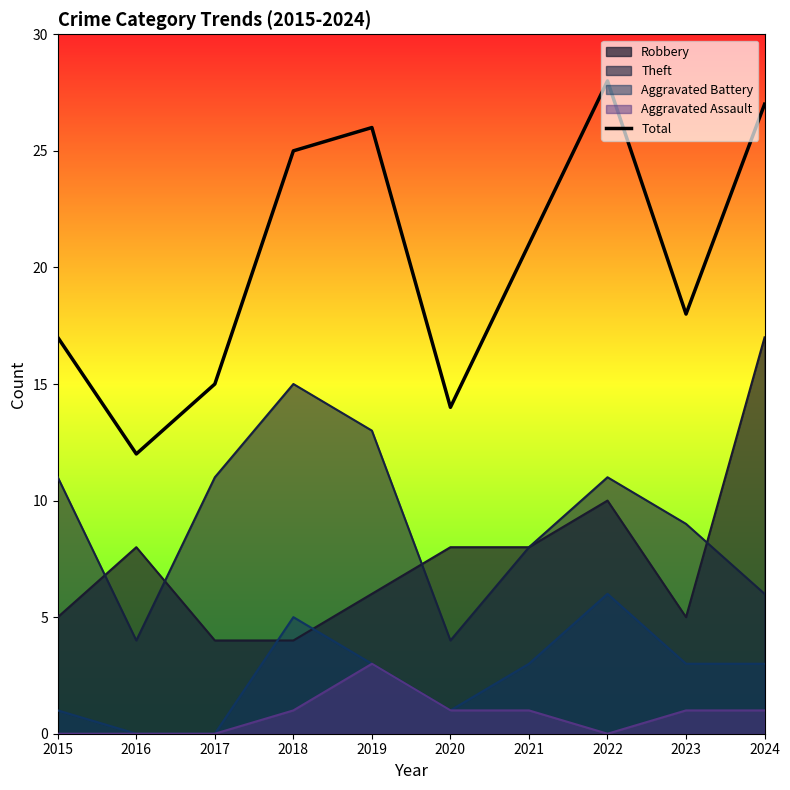

What is the value of the 2nd point from the left?

12